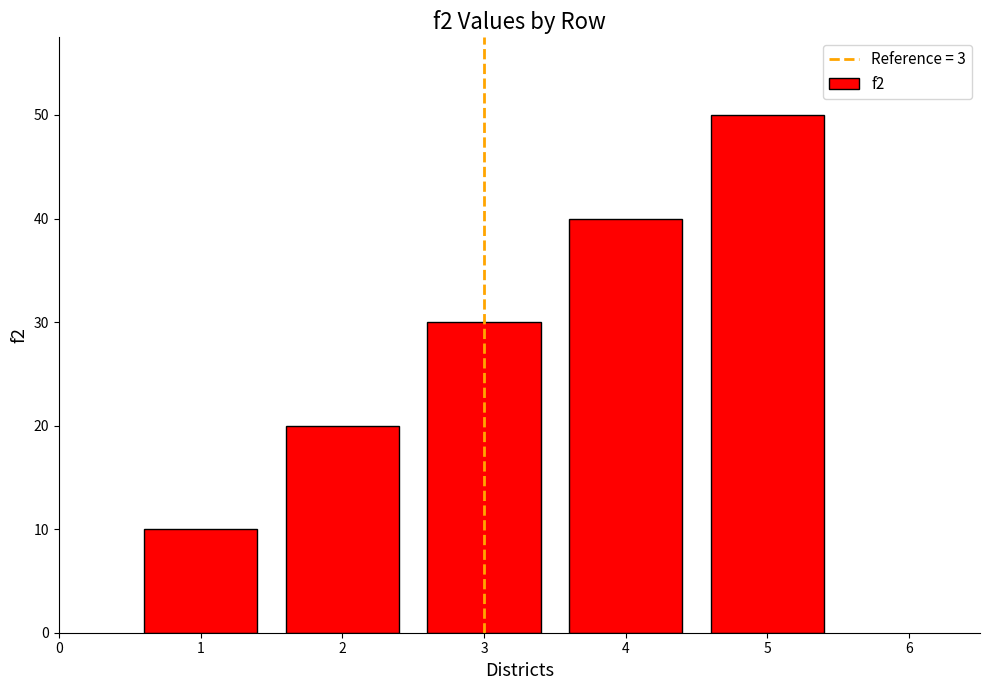

List the labels in order of value, smallest first.

1, 2, 3, 4, 5